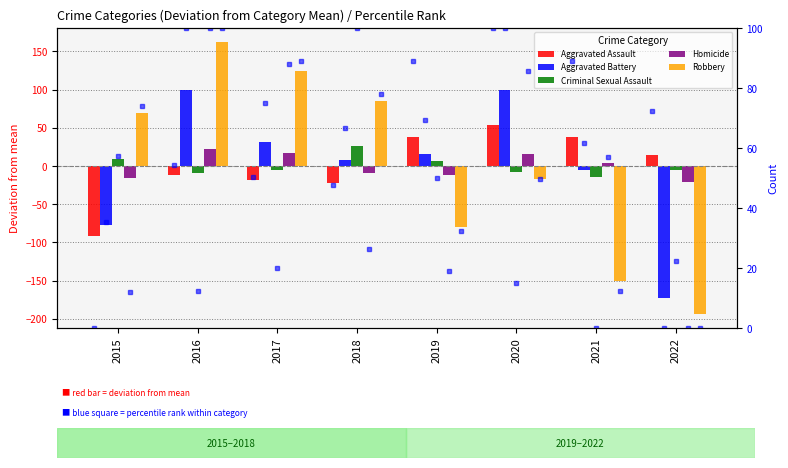

Reading right to left, what are all the values shown in this chart?

Aggravated Assault: 2022=13.9	2021=37.9	2020=53.9	2019=37.9	2018=-22.1	2017=-18.1	2016=-12.1	2015=-91.1
Aggravated Battery: 2022=-172.8	2021=-4.8	2020=99.2	2019=16.2	2018=8.2	2017=31.2	2016=99.2	2015=-76.8
Criminal Sexual Assault: 2022=-4.9	2021=-13.9	2020=-7.9	2019=6.1	2018=26.1	2017=-5.9	2016=-8.9	2015=9.1
Homicide: 2022=-20.4	2021=3.6	2020=15.6	2019=-12.4	2018=-9.4	2017=16.6	2016=21.6	2015=-15.4
Robbery: 2022=-194.2	2021=-150.2	2020=-17.2	2019=-79.2	2018=84.8	2017=123.8	2016=162.8	2015=69.8